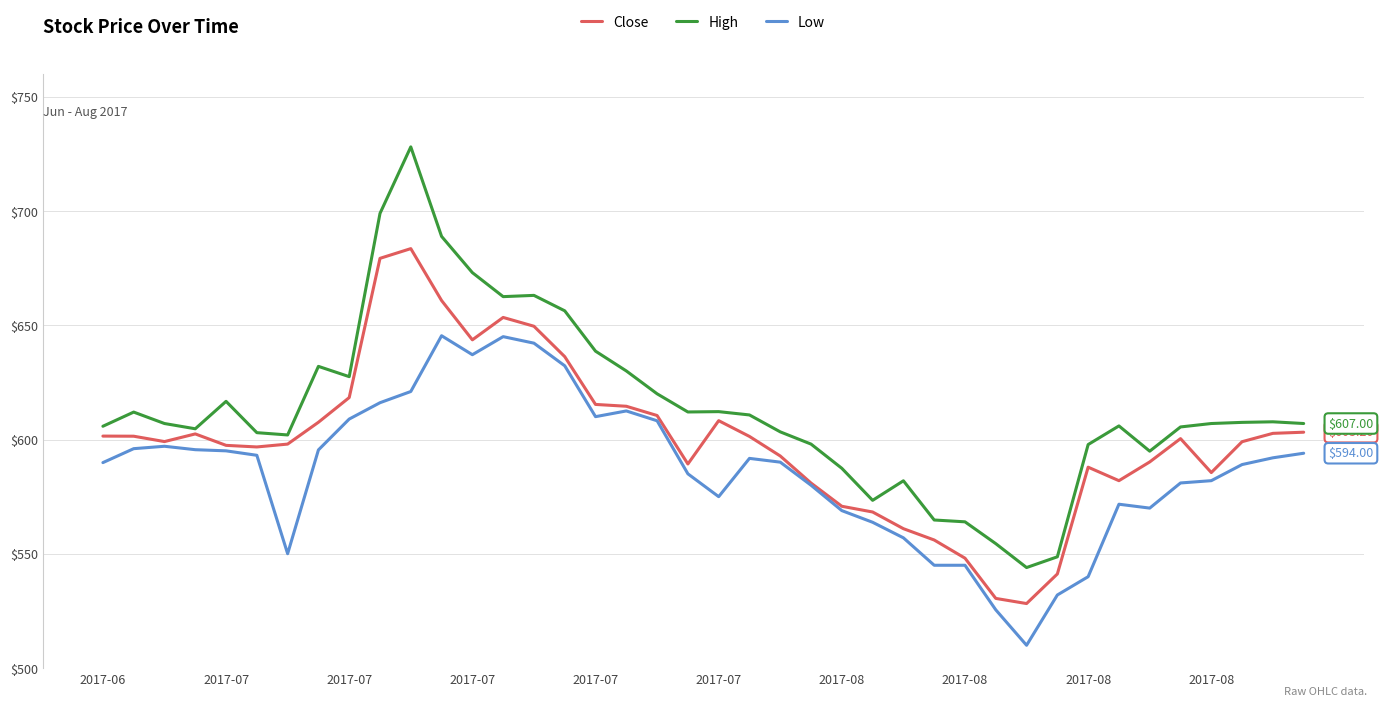

Which series has the largest total across all categories?

High